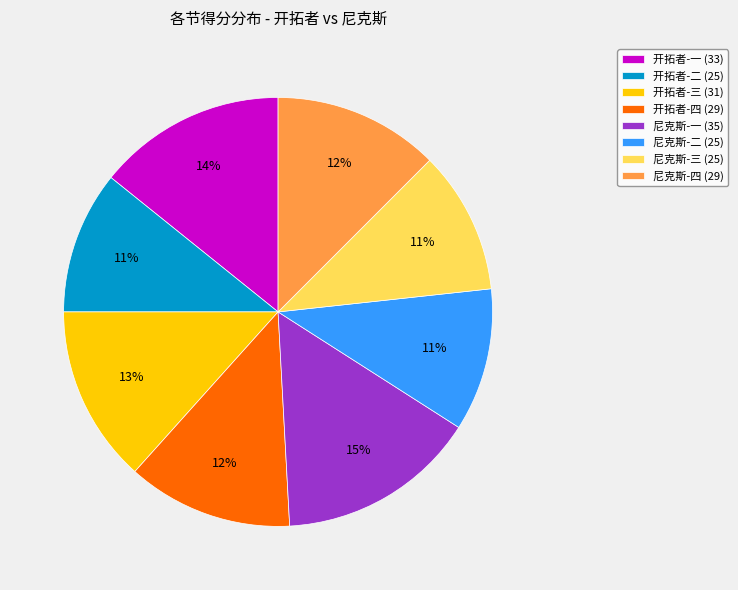

Which slice is the largest?

尼克斯-一 (35)